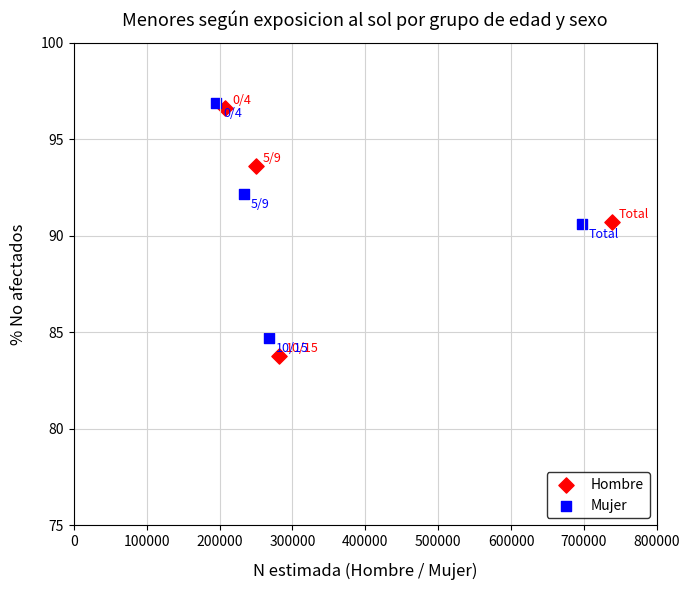

What are all the series names shown in the legend?

Hombre, Mujer